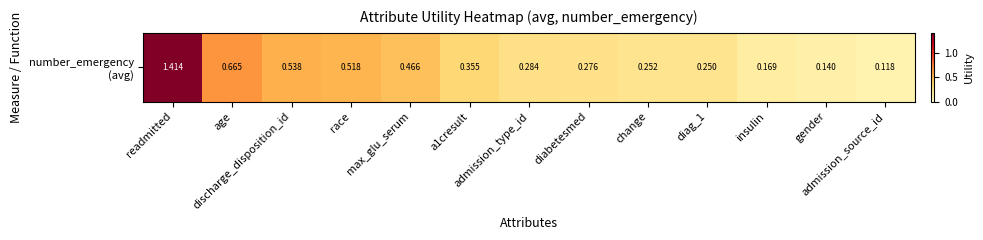

Which has a higher value, admission_type_id or race?

race